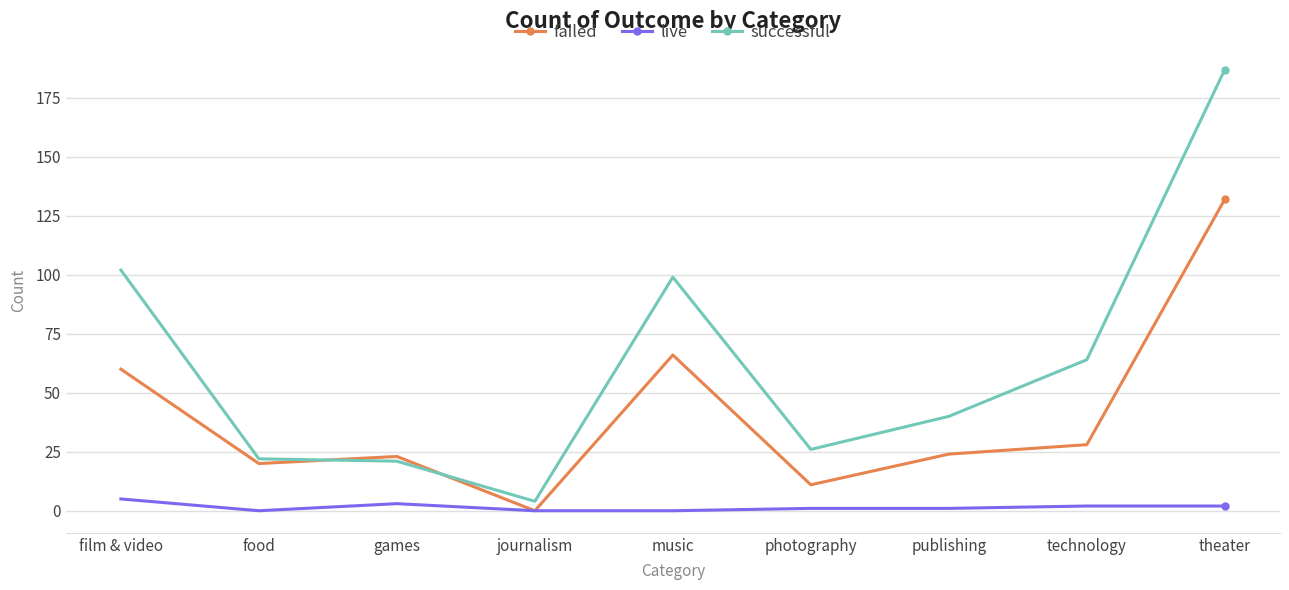

What are all the series names shown in the legend?

failed, live, successful